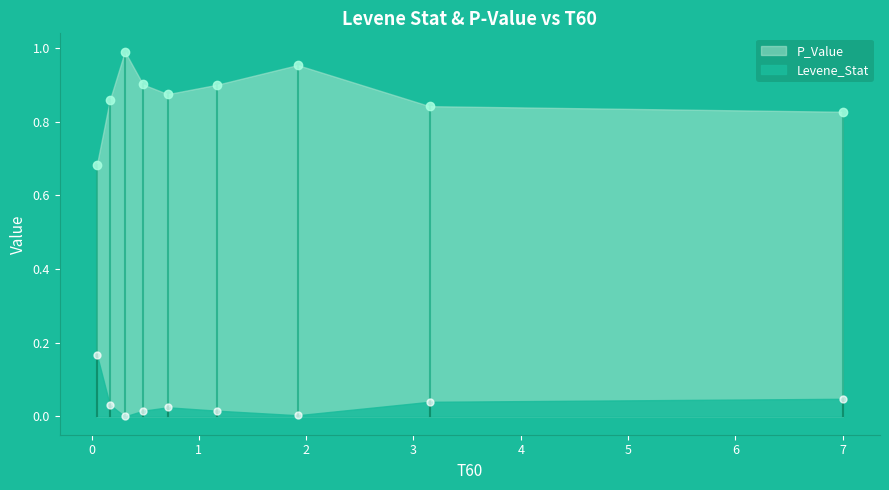

Between 0.71 and 1.92, which series saw the biggest shift?

P_Value